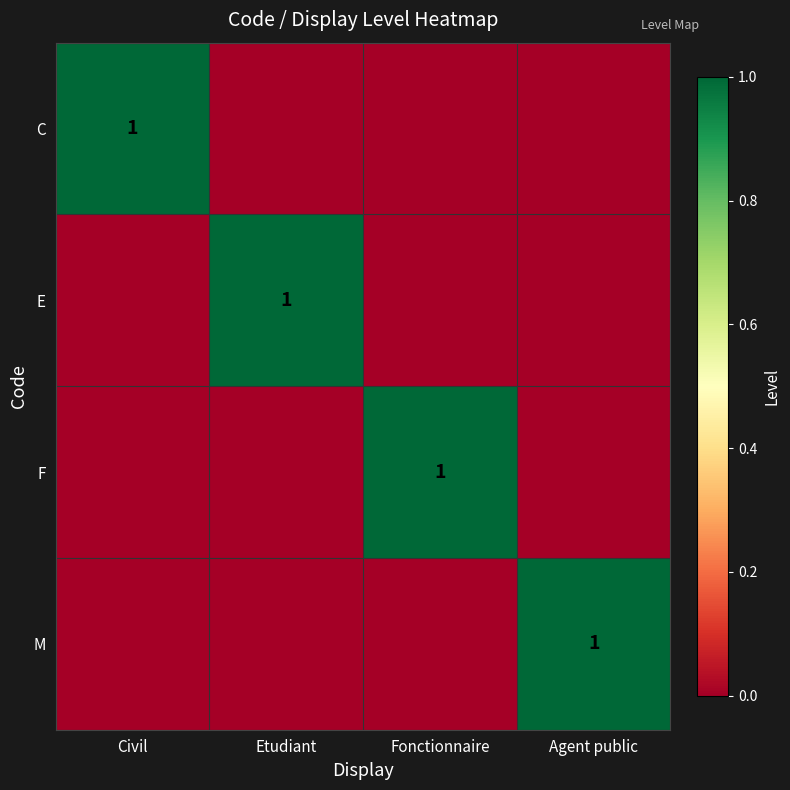

The value of C at Civil is 2. True or false?

False